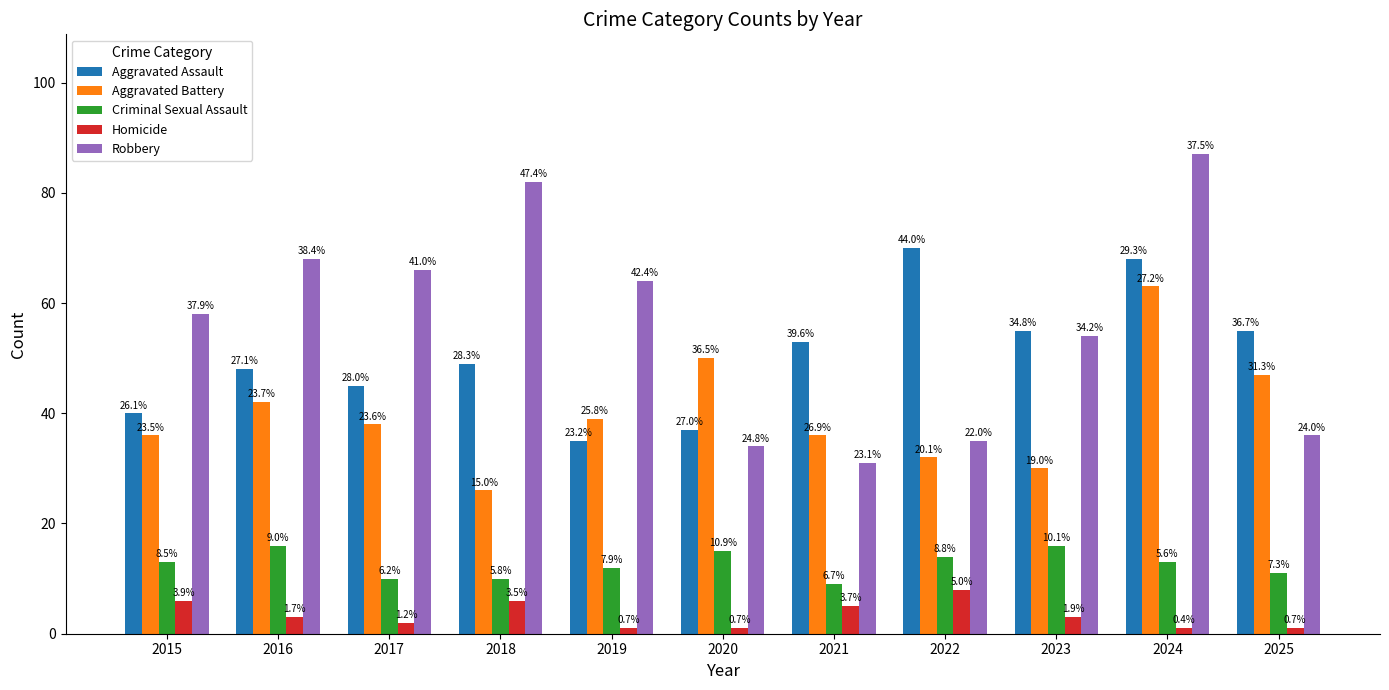

How many bars are there in total?

55